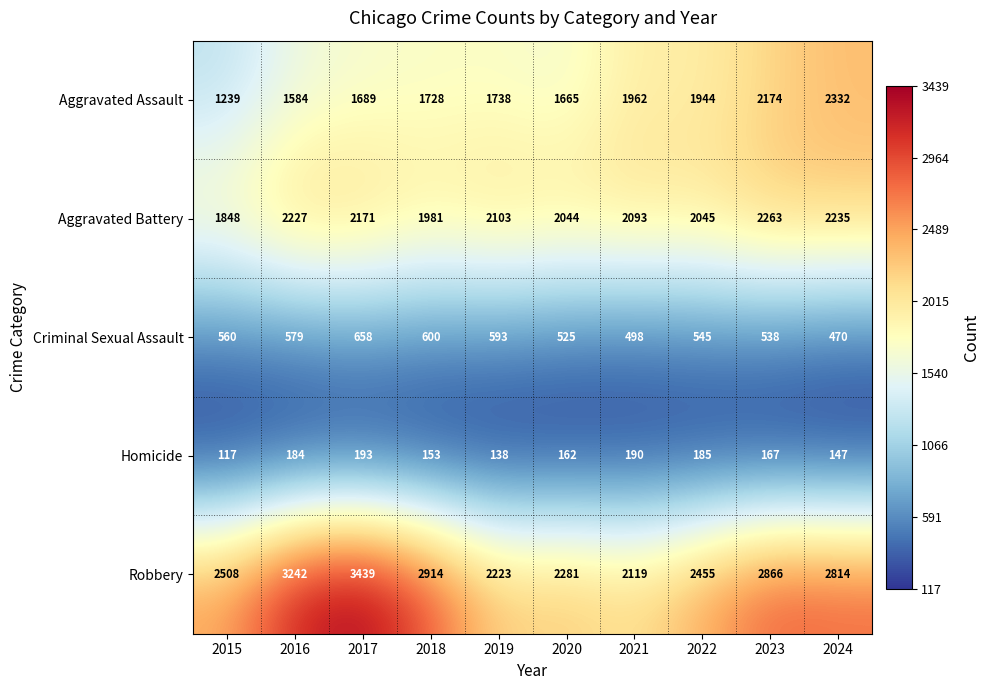

Which label corresponds to the smallest value in the chart?

2015